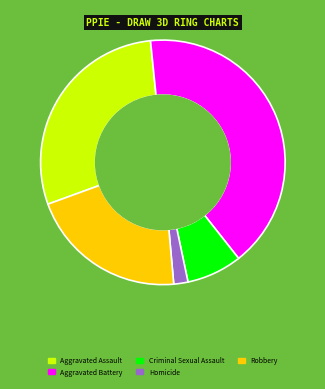

How many slices are in this pie chart?

5